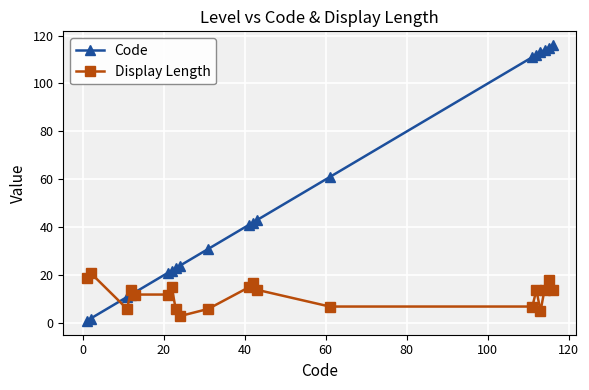

Reading left to right, list all the values displayed in this chart.

Code: 1	2	11	12	13	21	22	23	24	31	41	42	43	61	111	112	113	114	115	116
Display Length: 19	21	6	14	12	12	15	6	3	6	15	17	14	7	7	14	5	14	18	14